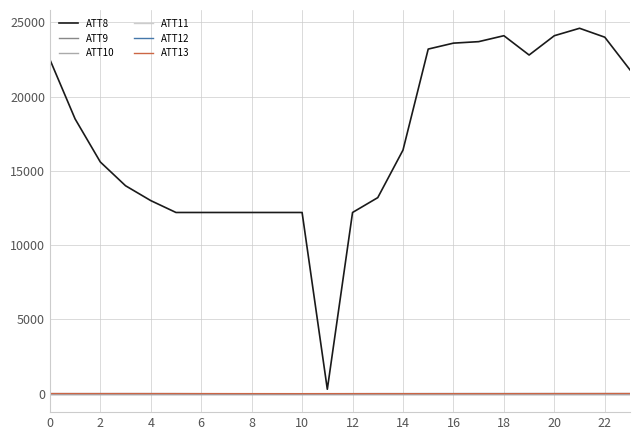

Does the chart display data point markers on the line(s)?

No